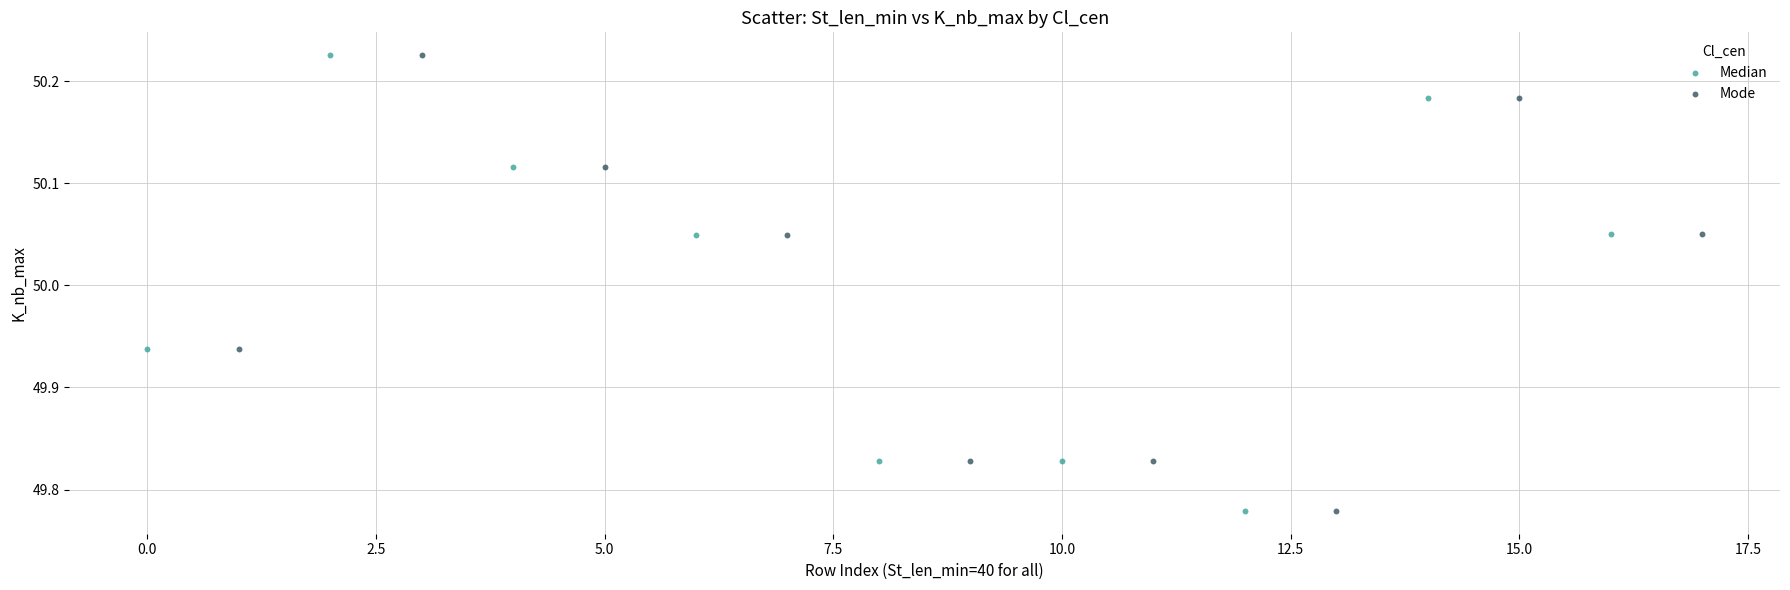

What are all the series names shown in the legend?

Median, Mode